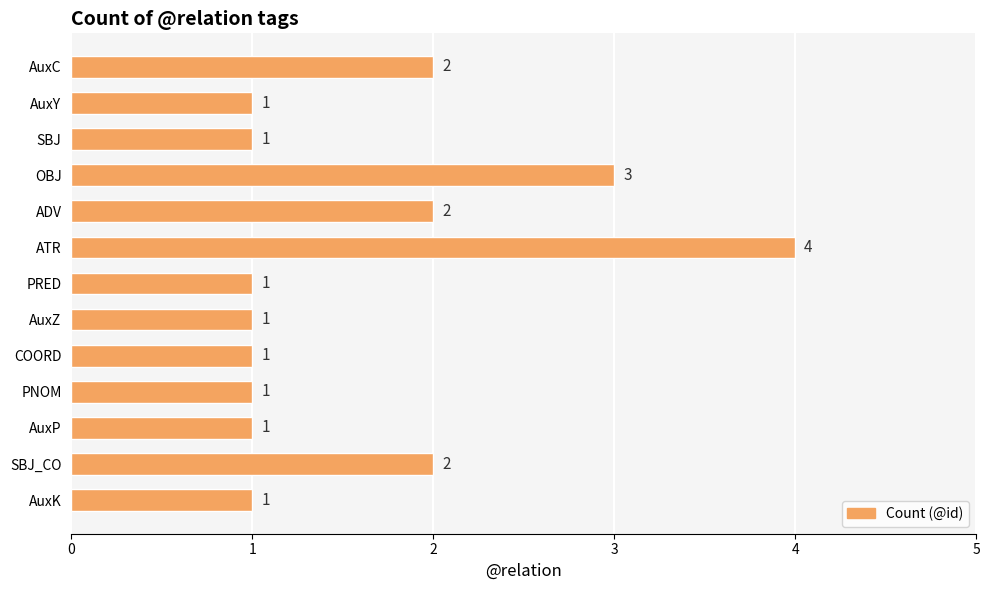

How many values are between 1 and 2?

11